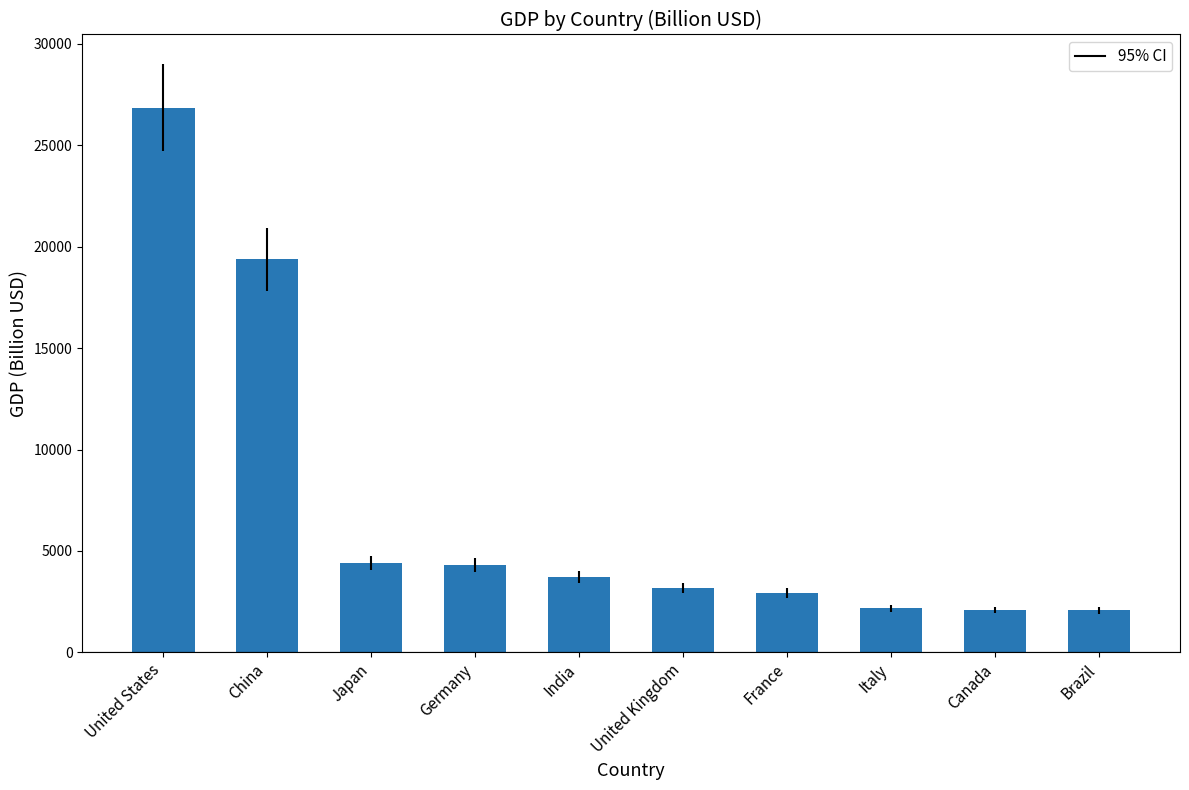

What is the label of the 4th bar from the left?

Germany